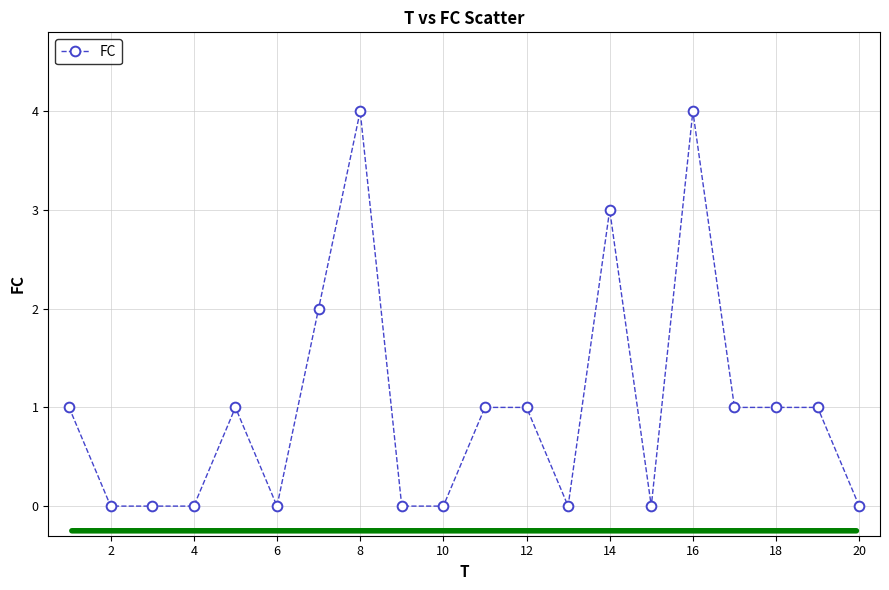

True or false: the data has more than 0 interior local peaks.

True